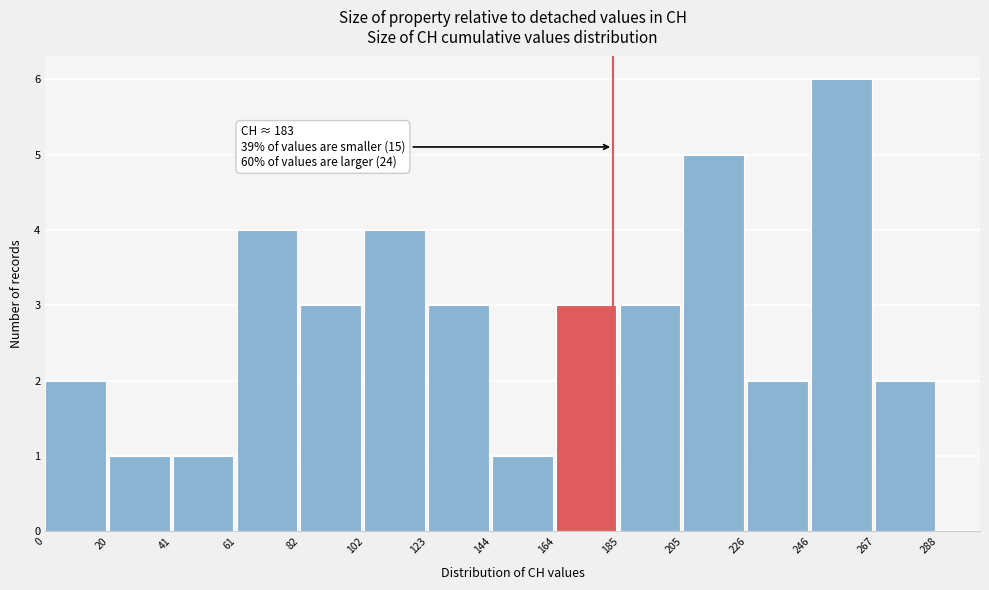

Which range on the x-axis has the tallest bar?

246 to 267